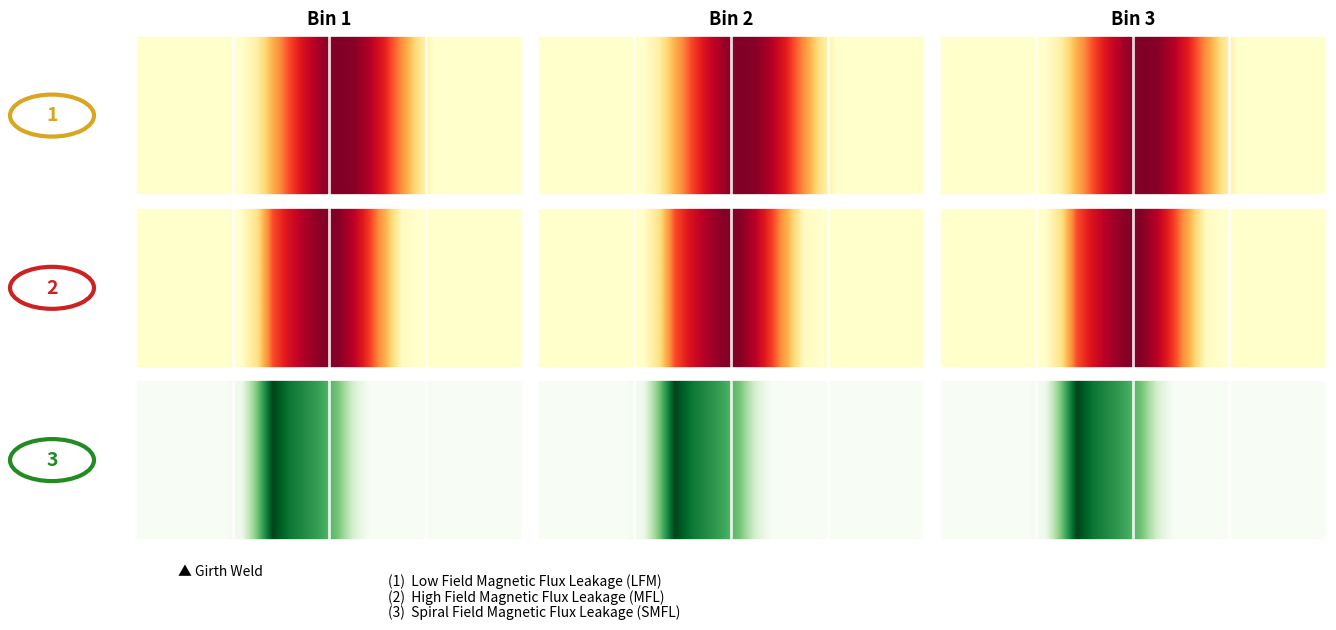

The value at 7 is 276.9. True or false?

True